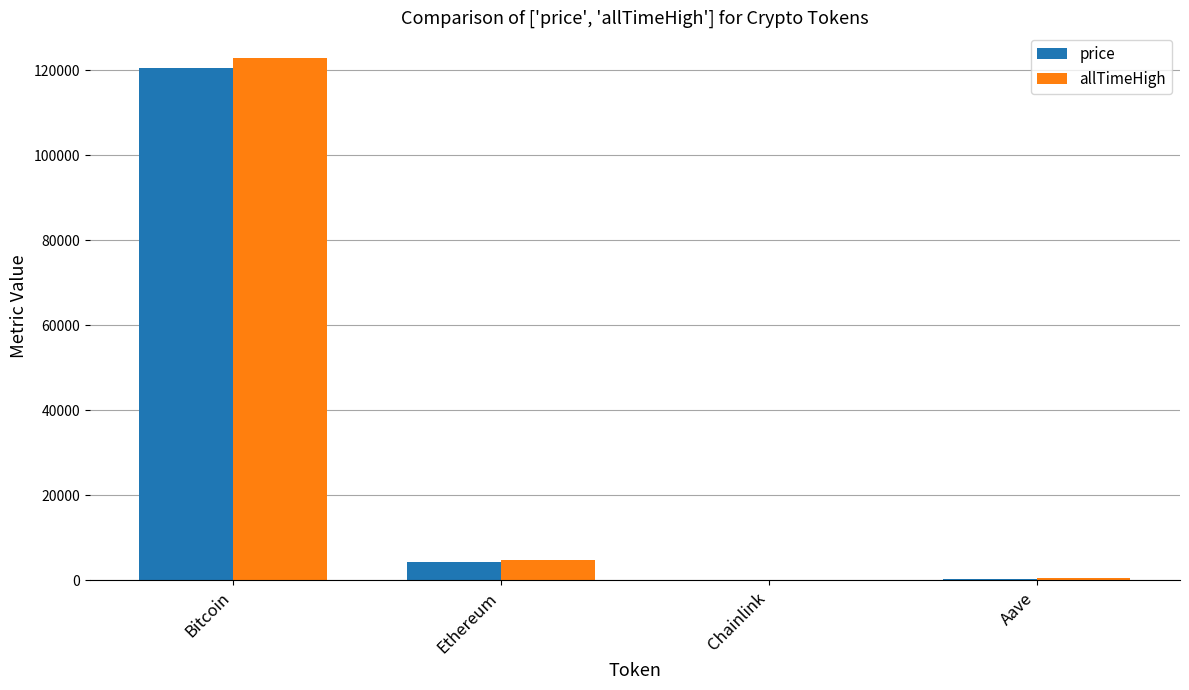

What is the maximum value for allTimeHigh?

122838.0